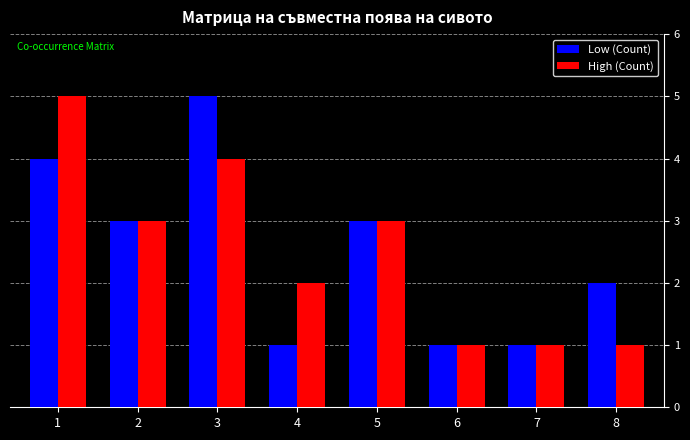

How many groups of bars are there?

8